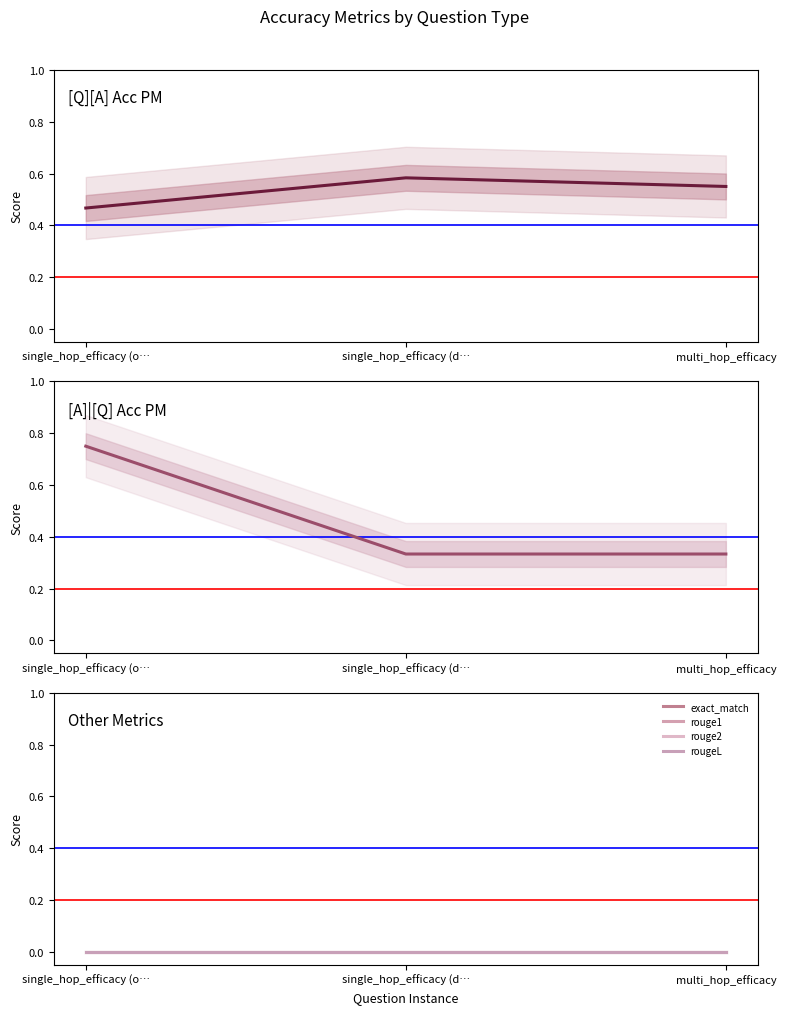

Reading right to left, what are all the values shown in this chart?

[Q][A] Acc PM: 0.6	0.6	0.5
[A]|[Q] Acc PM: 0.3	0.3	0.8
exact_match: 0.0	0.0	0.0
rouge1: 0.0	0.0	0.0
rouge2: 0.0	0.0	0.0
rougeL: 0.0	0.0	0.0